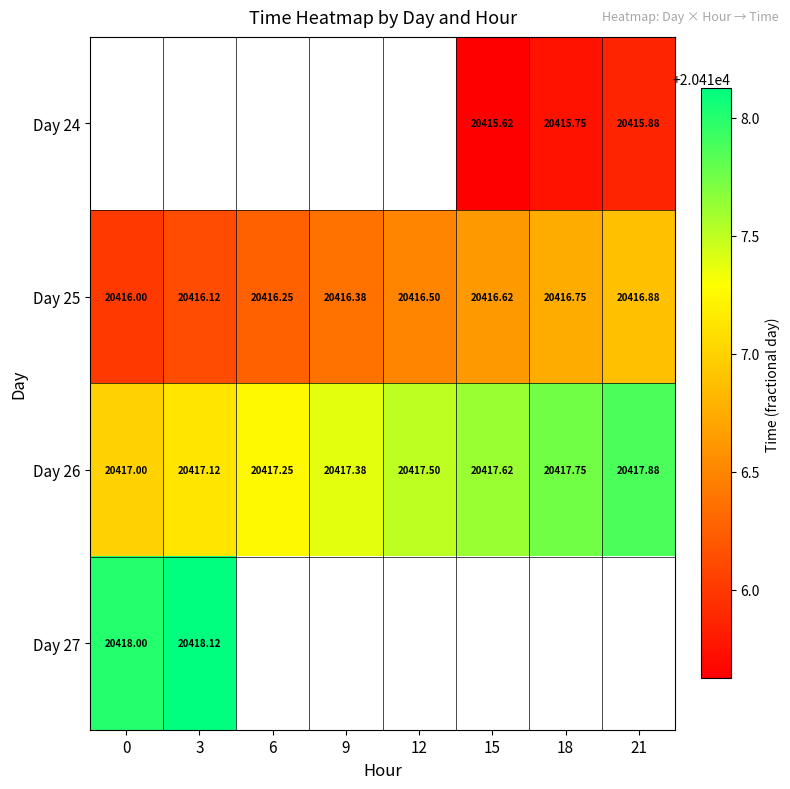

Which series has the largest range (max minus min)?

Day 25